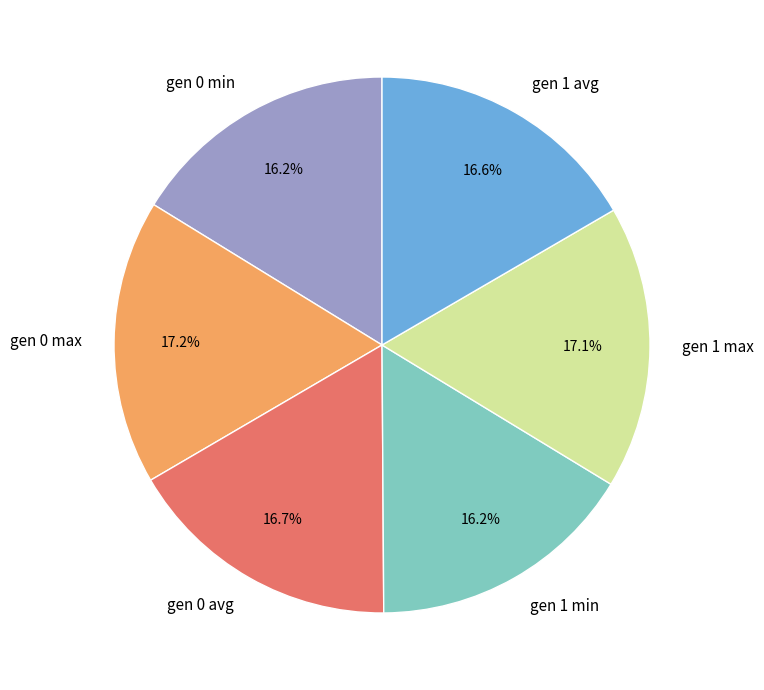

Combined, what portion of the pie is gen 0 avg and gen 1 min?

32.9%